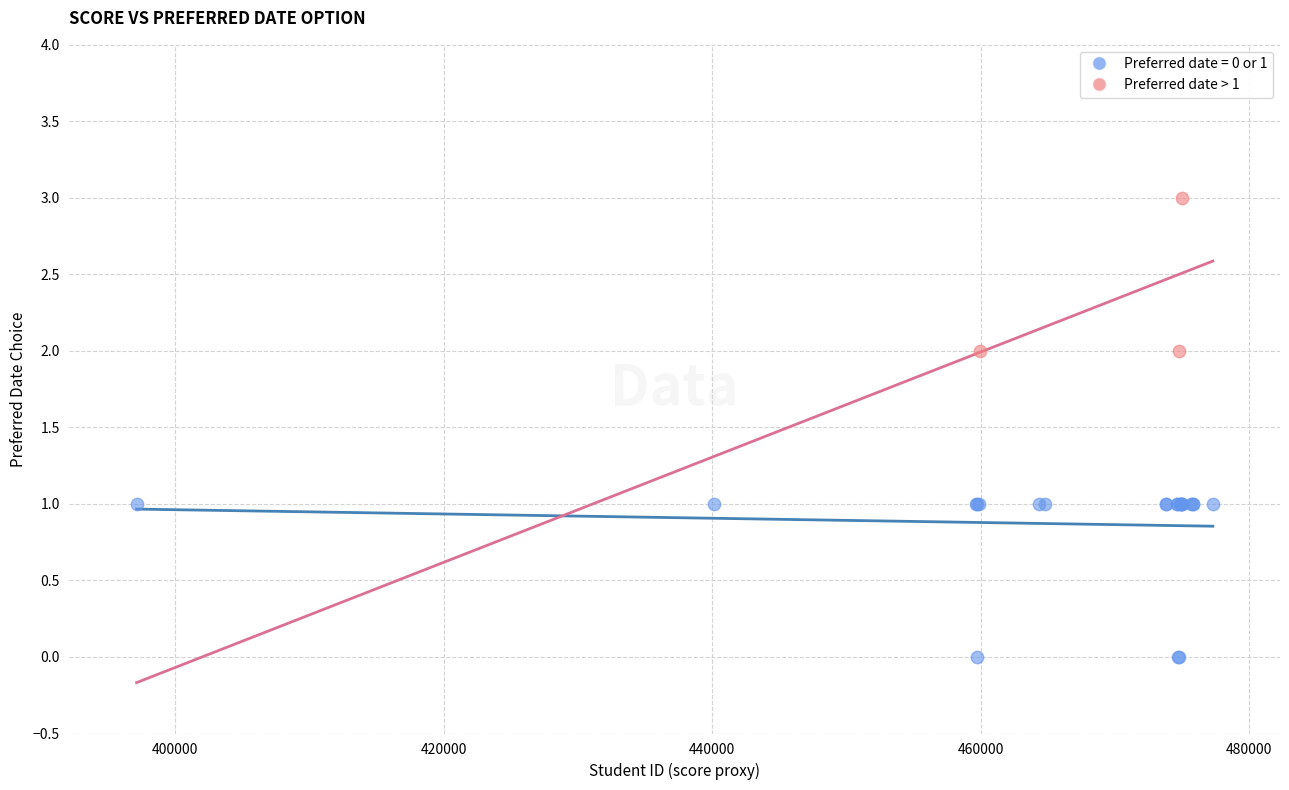

Which series reaches the minimum Y coordinate?

Preferred date = 0 or 1